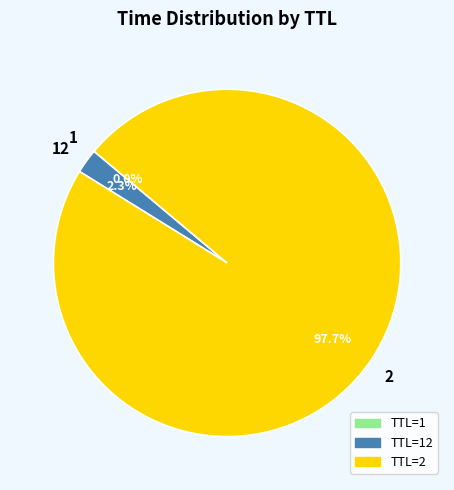

Is there a majority slice in this chart?

Yes